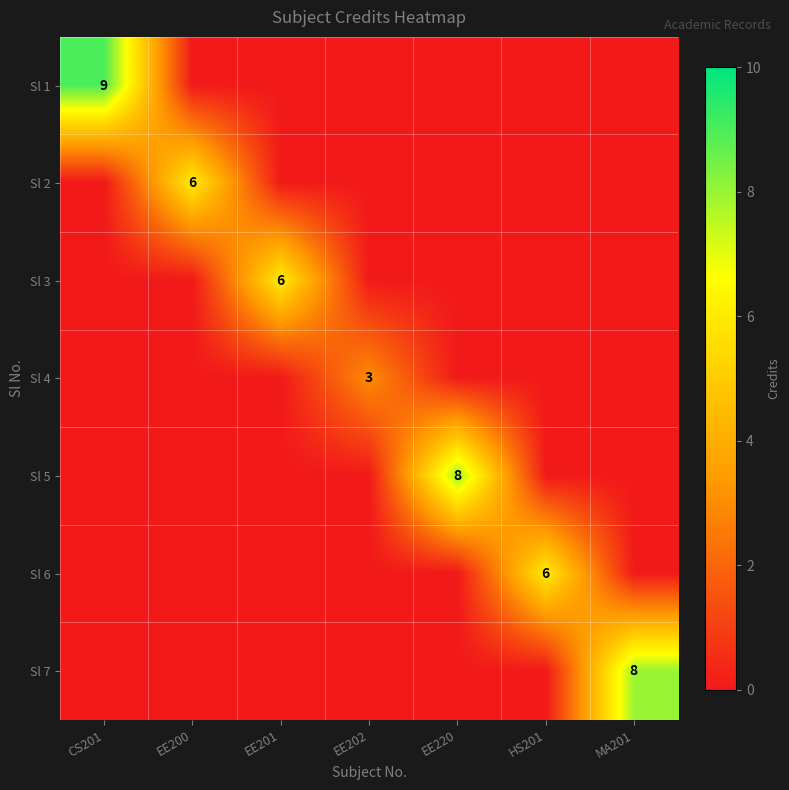

What is the difference between the highest and lowest values at EE200?

6